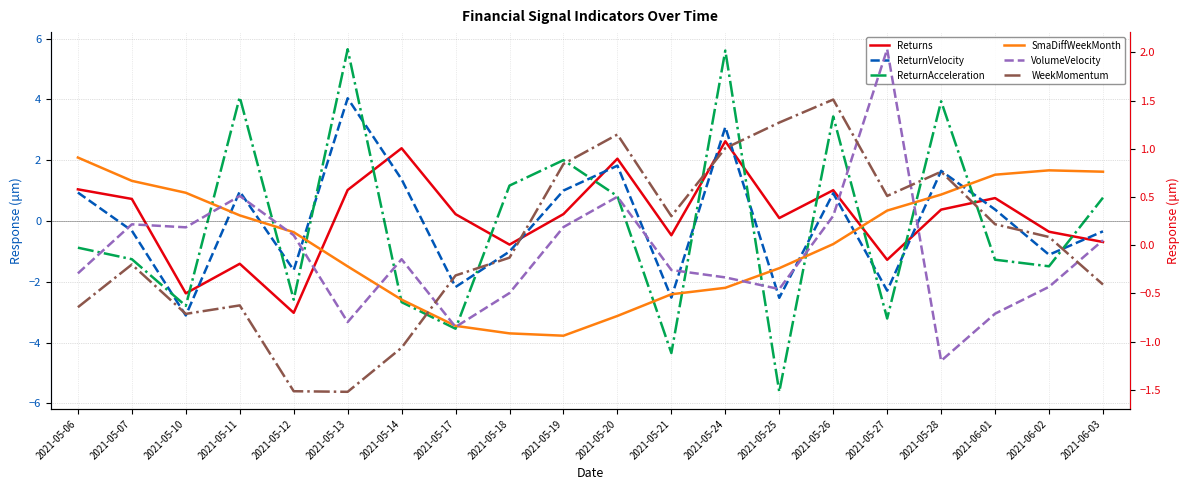

How many lines are shown in the chart?

6